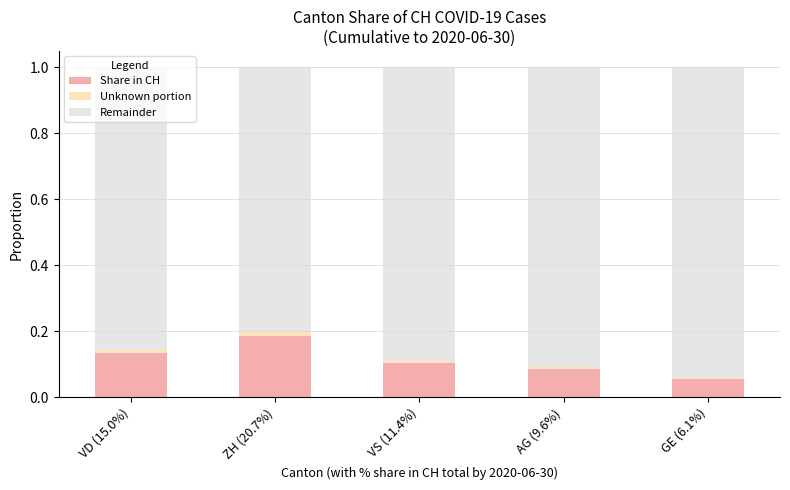

At which label does Share in CH reach its peak?

ZH (20.7%)